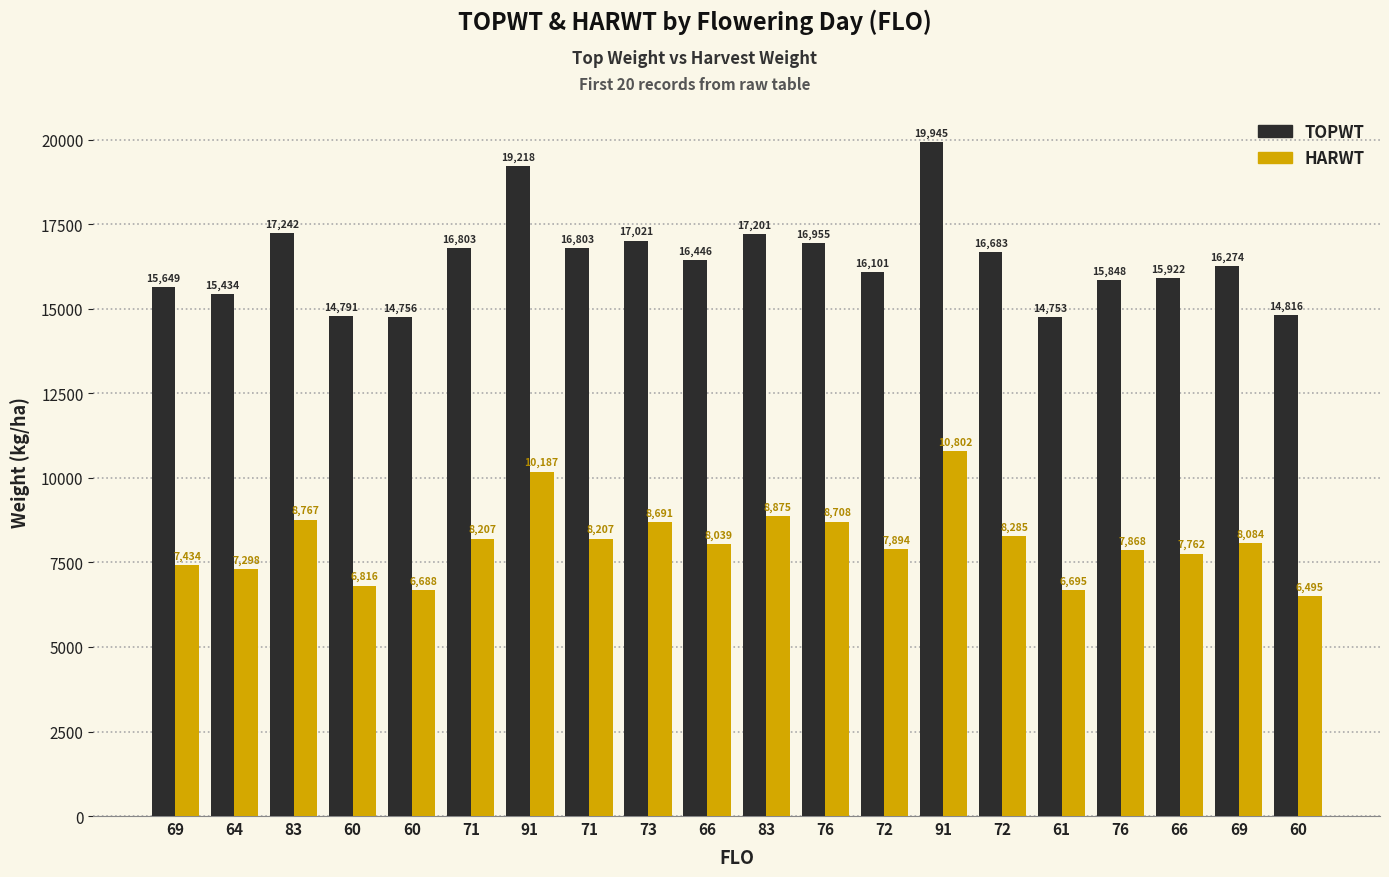

Is the value of HARWT at 76 greater than the value of TOPWT at 76?

No